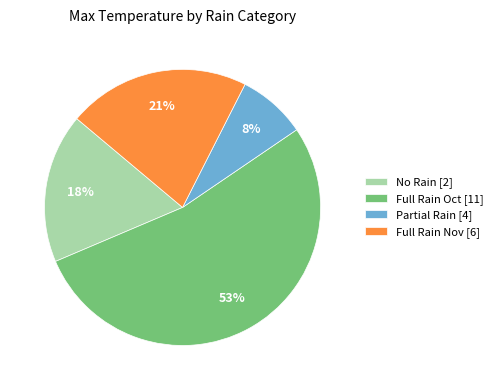

To the nearest percent, what is the average slice percentage?

25%